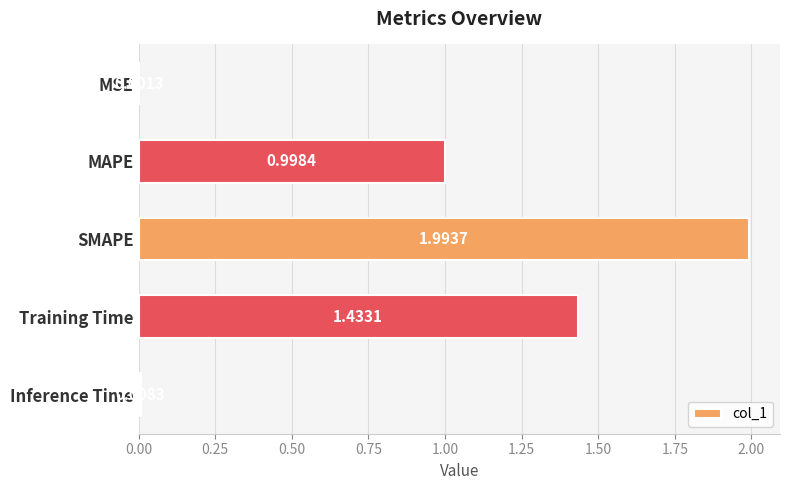

How many distinct data groups are displayed?

1